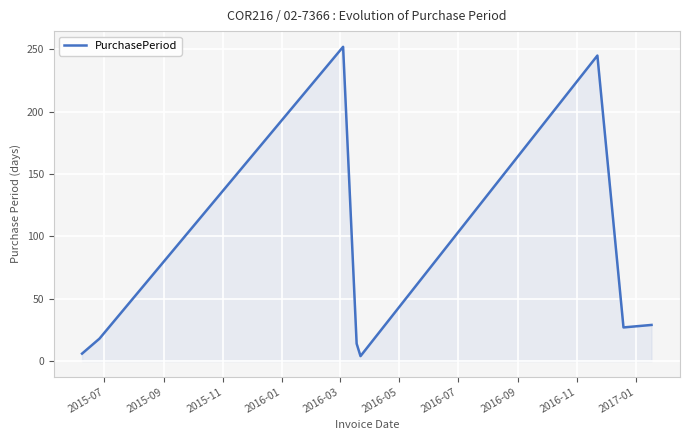

True or false: there are more than 2 points higher than both neighbors.

False